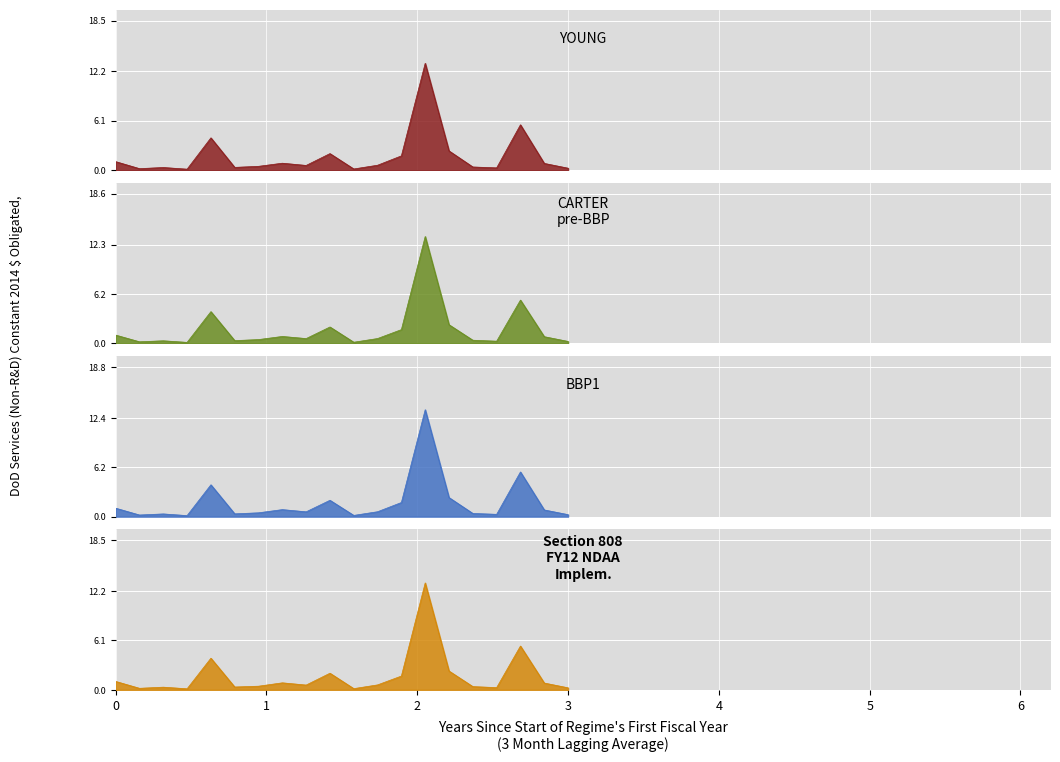

What is the highest value of the Section 808
FY12 NDAA
Implem. series?

13.2